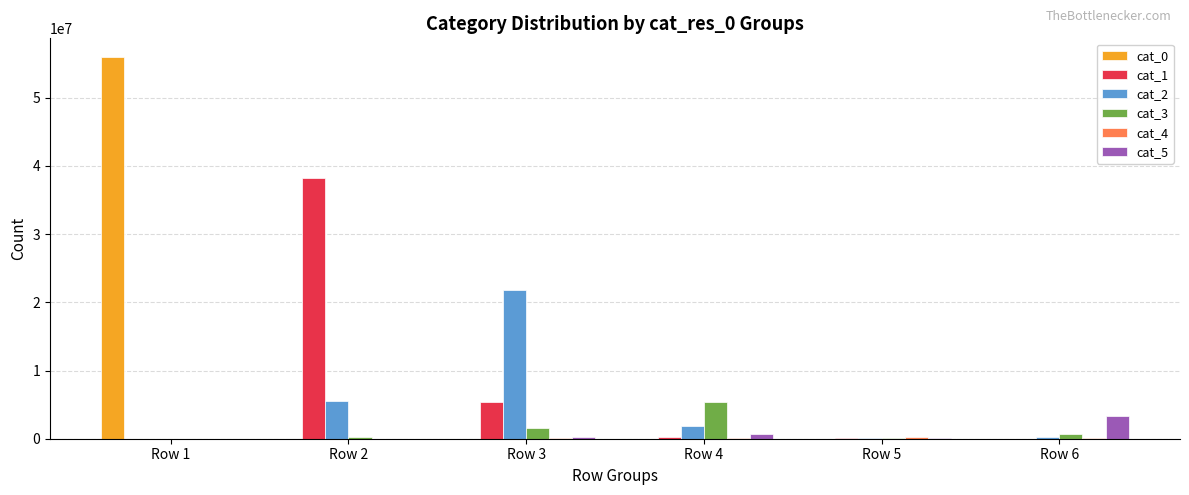

Which label corresponds to the largest value in the chart?

Row 1